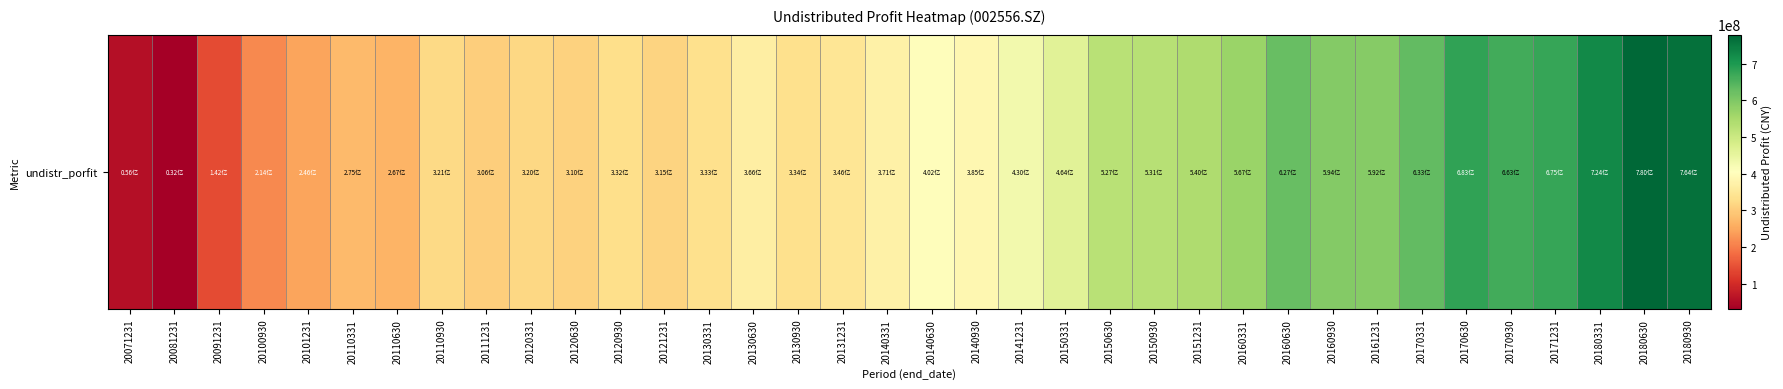

The value at 20110930 is 321329480.3. True or false?

True